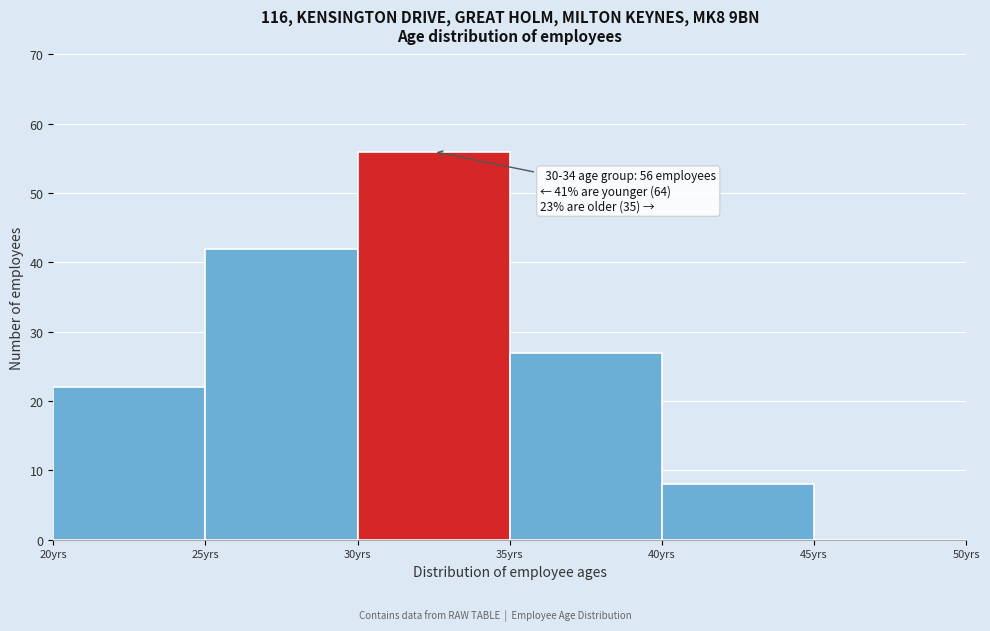

Which range on the x-axis has the tallest bar?

30 to 35